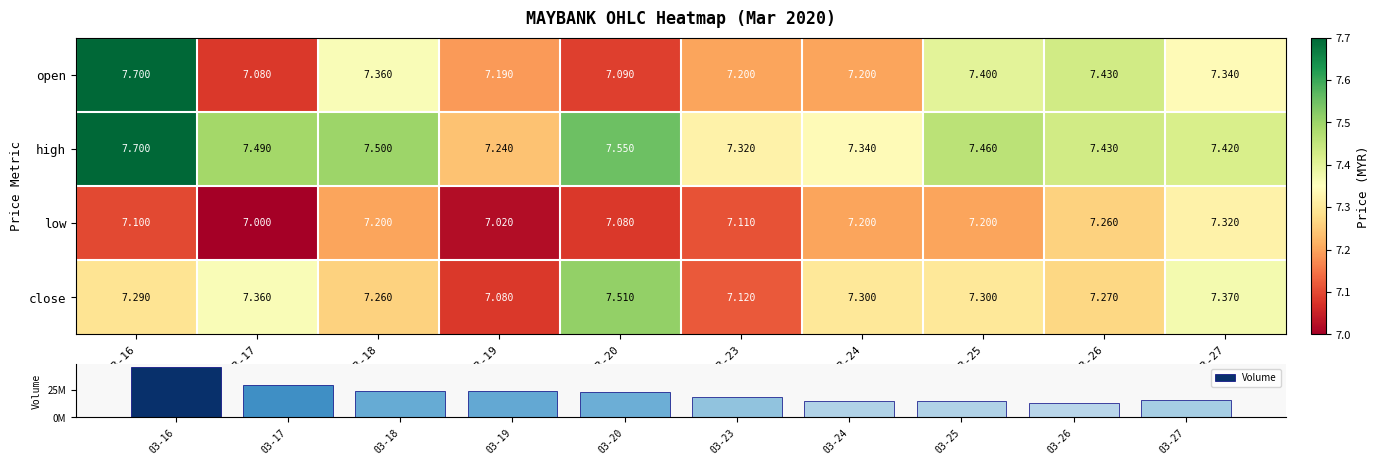

Which series changed the most between 03-16 and 03-20?

open